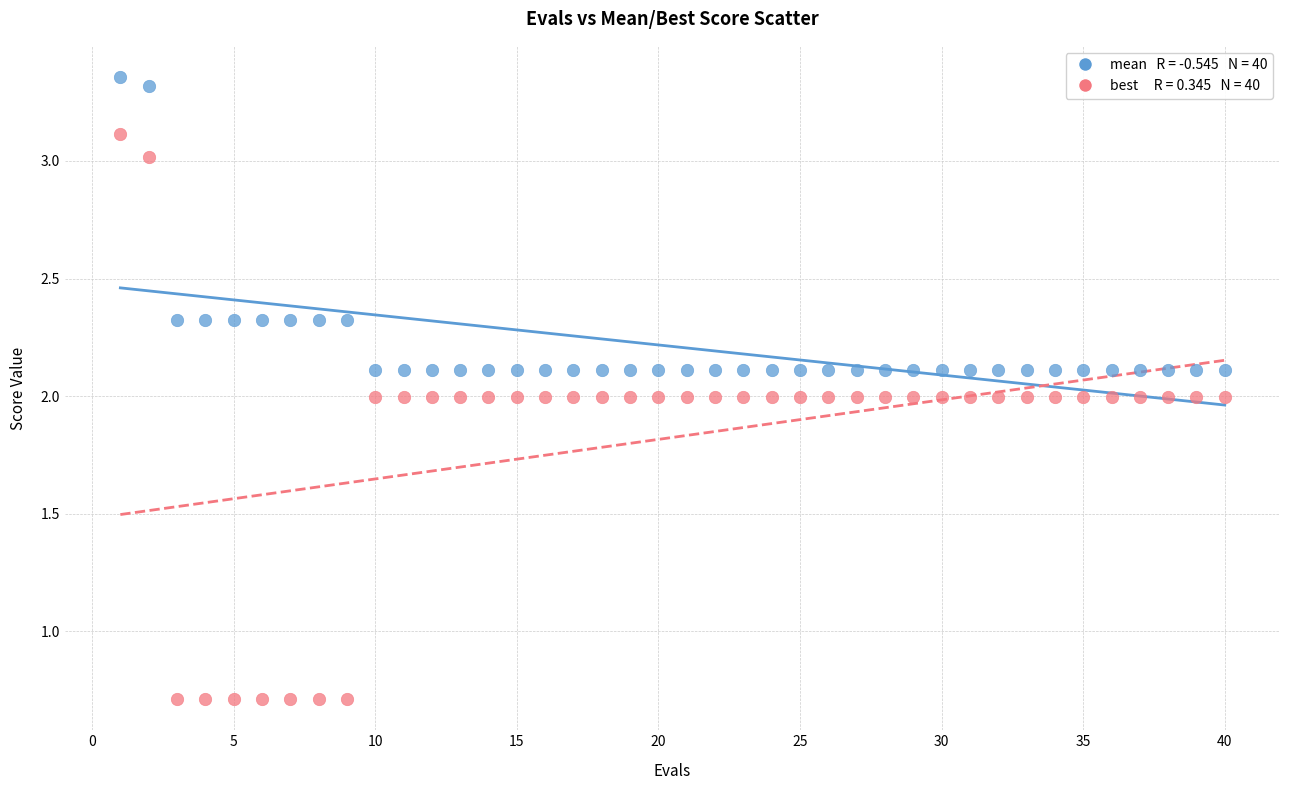

Across all data points, what is the range of X values (max minus min)?

39.0